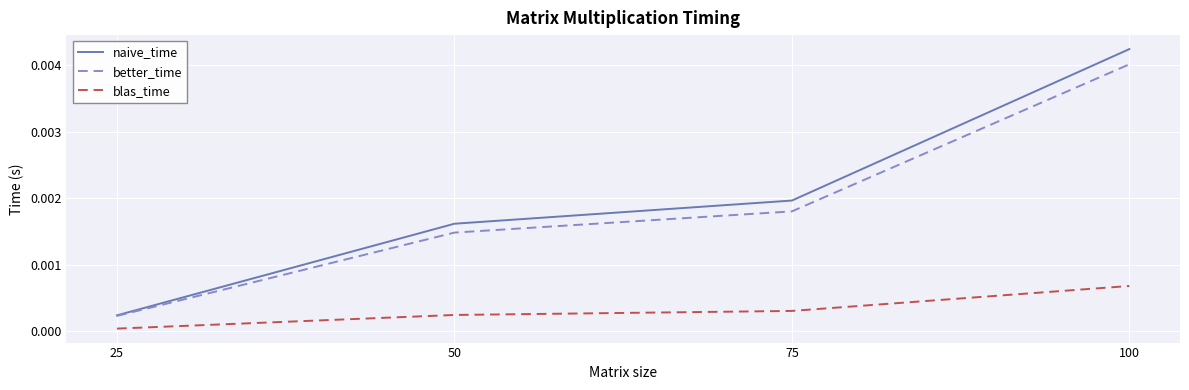

What are all the series names shown in the legend?

naive_time, better_time, blas_time